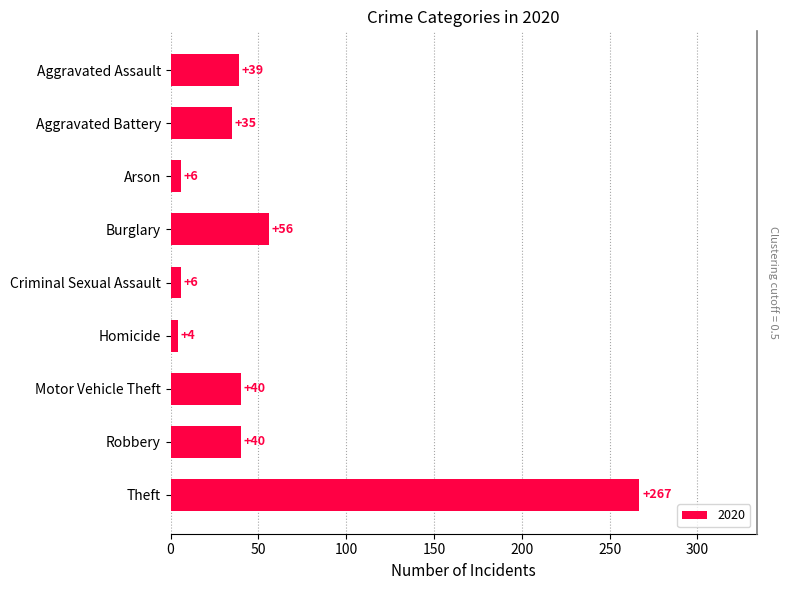

Reading right to left, list all the values displayed in this chart.

Theft=267	Robbery=40	Motor Vehicle Theft=40	Homicide=4	Criminal Sexual Assault=6	Burglary=56	Arson=6	Aggravated Battery=35	Aggravated Assault=39